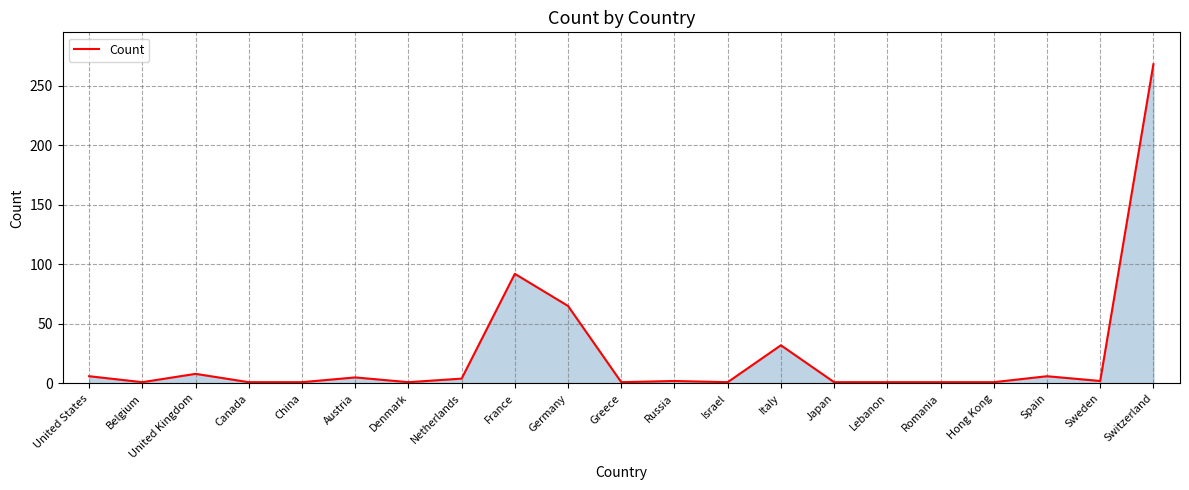

The value at Spain is 6. True or false?

True